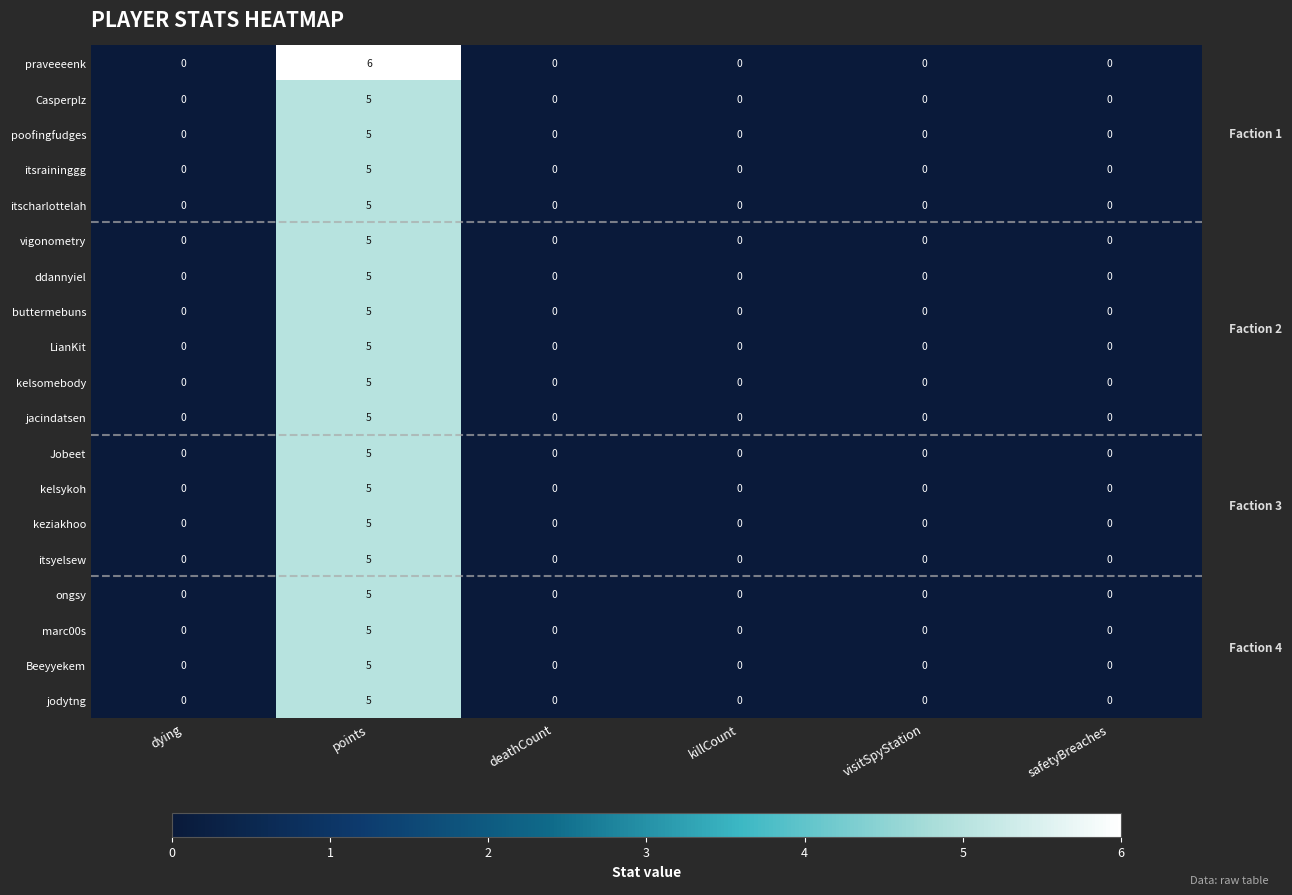

What is the maximum value shown in the chart?

6